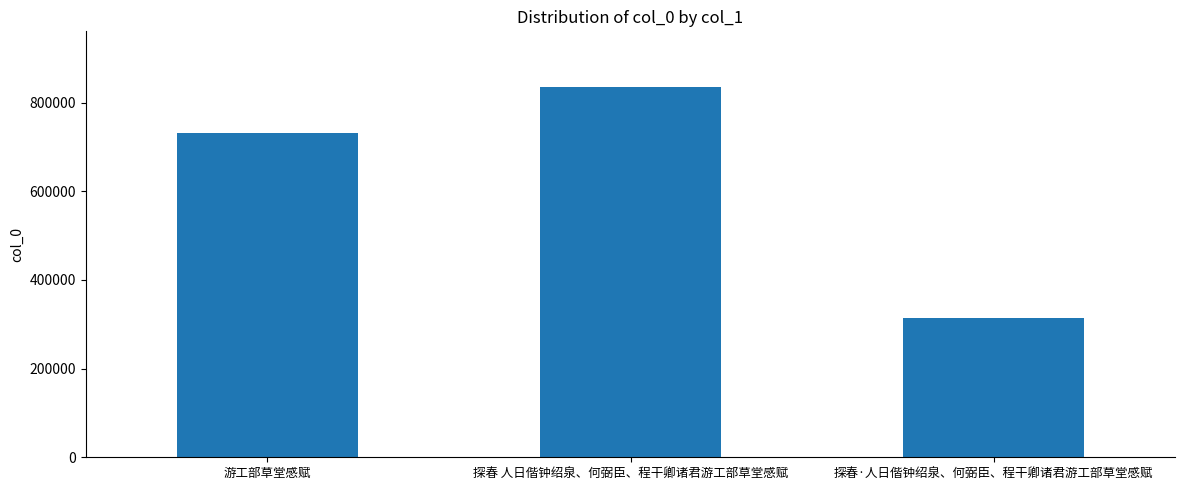

Reading left to right, extract all data points from this chart.

游工部草堂感赋=730511	探春 人日偕钟绍泉、何弼臣、程干卿诸君游工部草堂感赋=835610	探春·人日偕钟绍泉、何弼臣、程干卿诸君游工部草堂感赋=313150